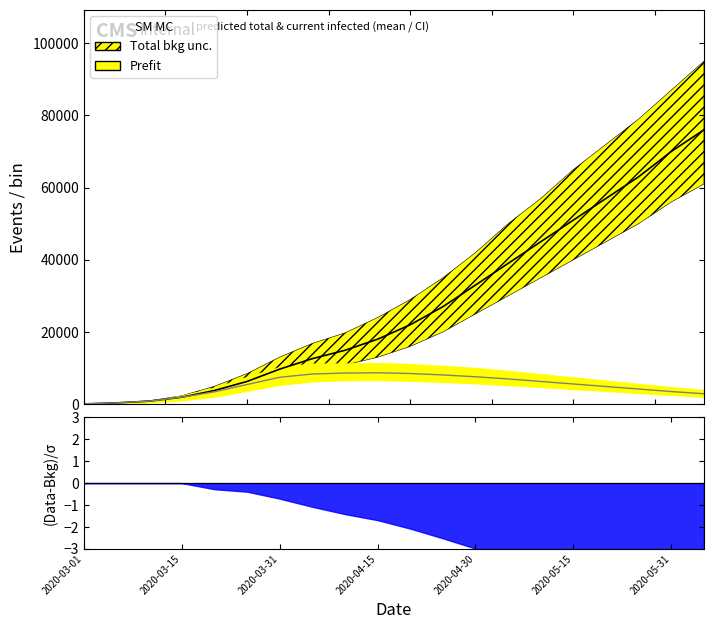

How many values in the Total infected mean series are below 22000?

10